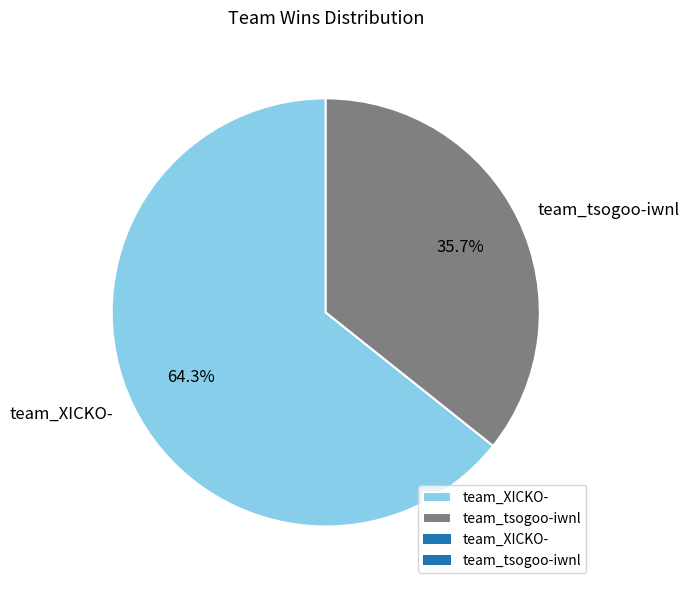

What is the majority slice?

team_XICKO-